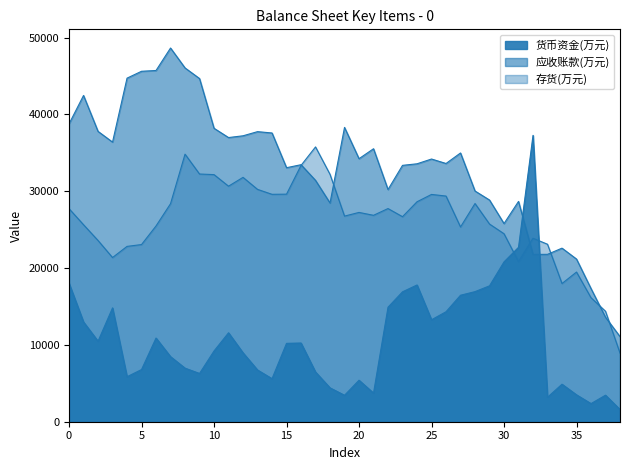

Does the chart display data point markers on the line(s)?

No